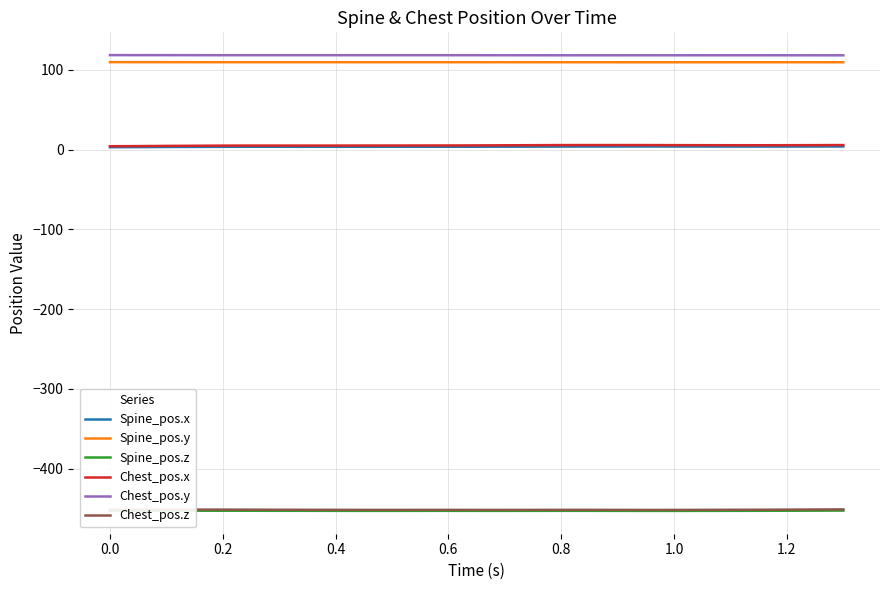

At how many categories does at least one series exceed -290?

40